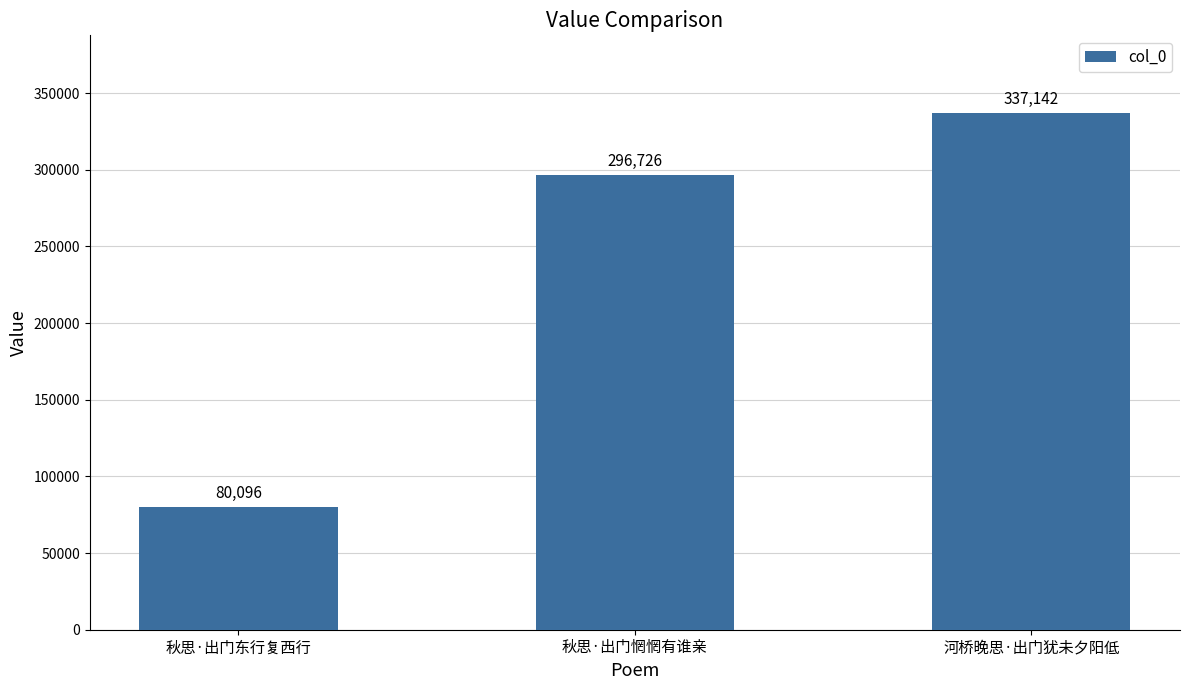

What is the difference between the second highest and minimum values?

216630